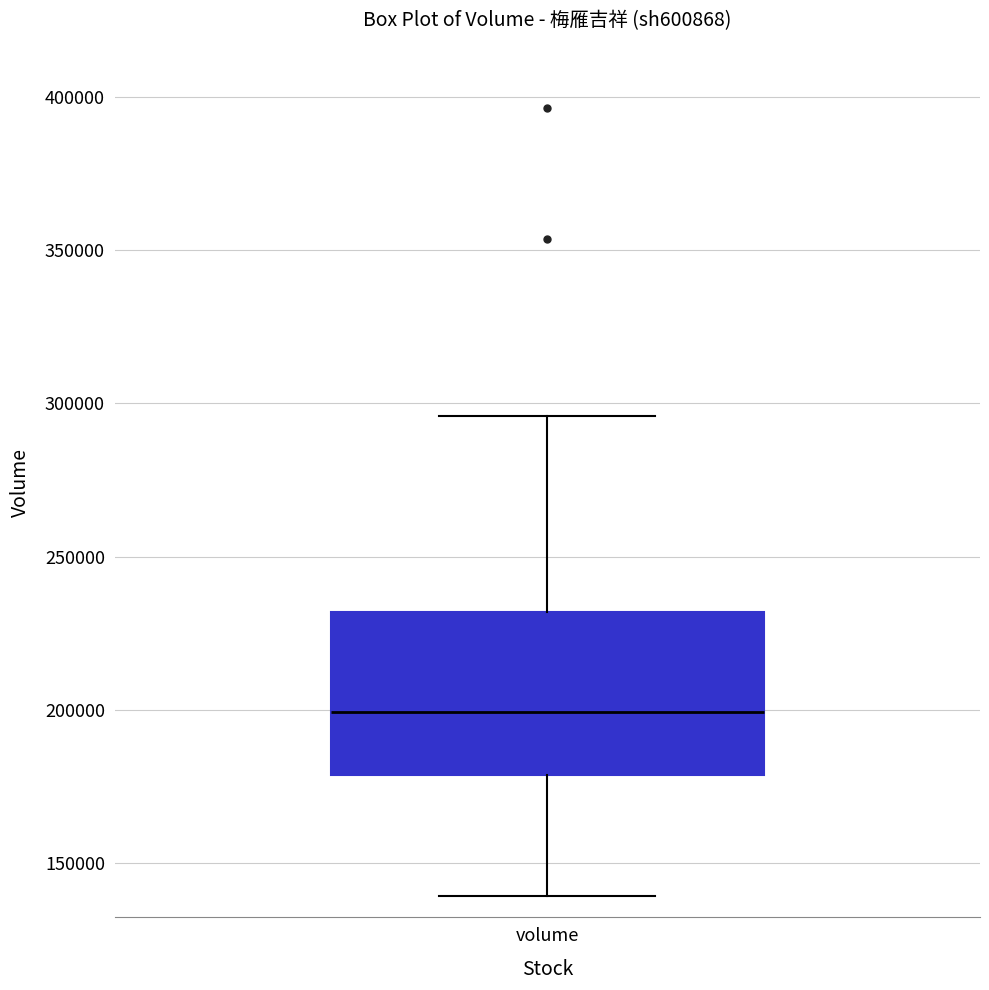

Where is the lower edge of the box for volume on the y-axis? The values are not printed on the chart, so give them approximately, as read against the axis.

180000